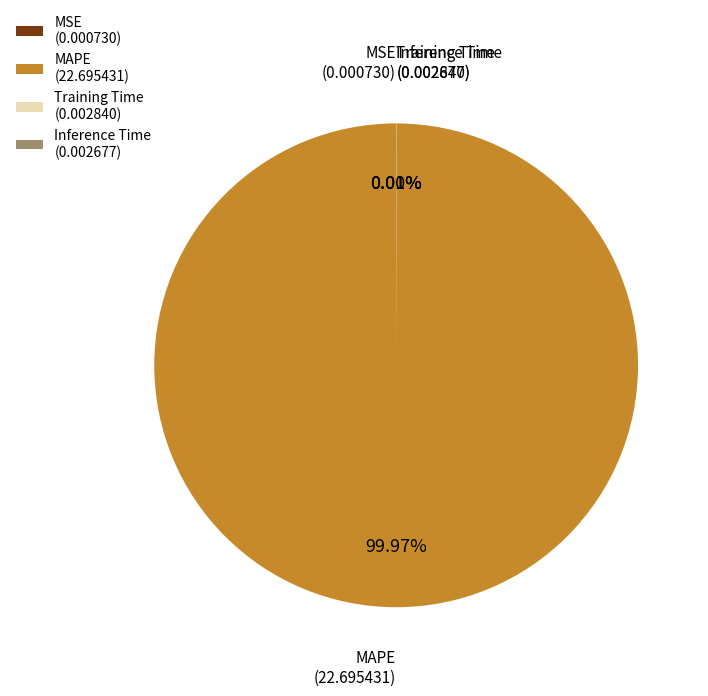

Which slice represents more than half of the pie?

MAPE